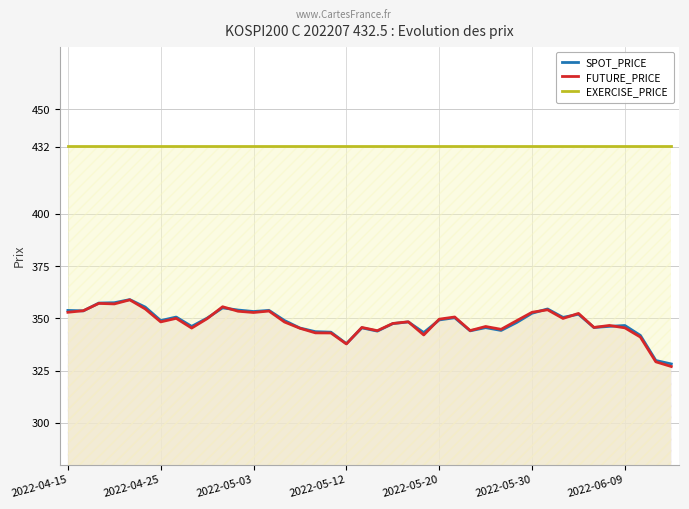

Reading left to right, extract all data points from this chart.

SPOT_PRICE: 353.8	353.6	357.4	357.5	359.0	355.4	349.0	350.7	346.2	350.2	355.1	354.0	353.3	353.9	349.0	345.4	343.7	343.4	337.9	345.5	343.9	347.5	348.3	343.2	349.3	350.3	344.1	345.6	344.3	348.0	352.5	354.5	350.5	352.0	345.7	346.2	346.6	341.9	329.9	328.2
FUTURE_PRICE: 352.9	353.7	357.2	356.9	358.9	354.6	348.4	350.1	345.4	349.9	355.6	353.4	352.9	353.6	348.3	345.3	343.1	343.1	337.8	345.7	344.1	347.6	348.4	342.1	349.6	350.7	344.2	346.1	344.8	348.9	352.9	354.1	350.0	352.4	345.7	346.6	345.5	341.1	329.2	327.0
EXERCISE_PRICE: 432.5	432.5	432.5	432.5	432.5	432.5	432.5	432.5	432.5	432.5	432.5	432.5	432.5	432.5	432.5	432.5	432.5	432.5	432.5	432.5	432.5	432.5	432.5	432.5	432.5	432.5	432.5	432.5	432.5	432.5	432.5	432.5	432.5	432.5	432.5	432.5	432.5	432.5	432.5	432.5